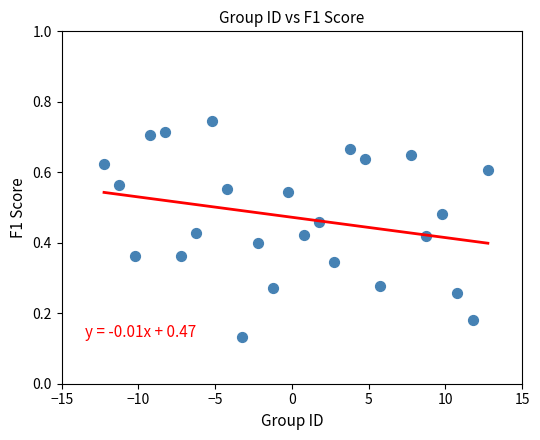

What is the range of X values (max minus min)?

25.0